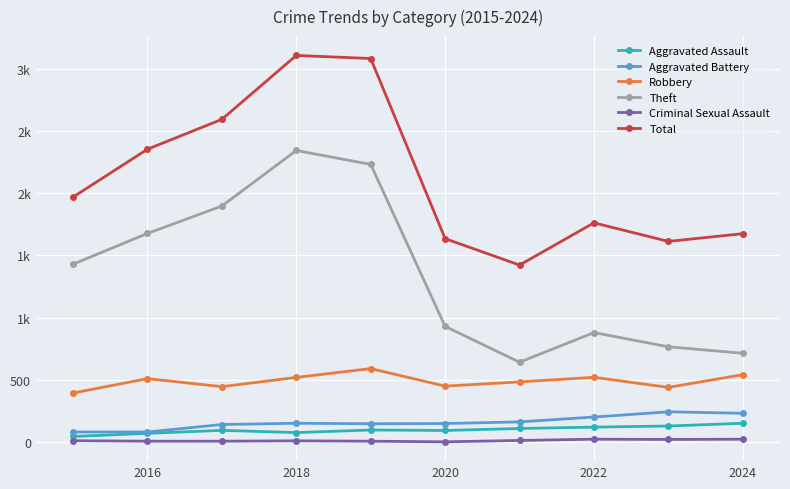

True or false: Theft and Aggravated Assault cross at least once.

False